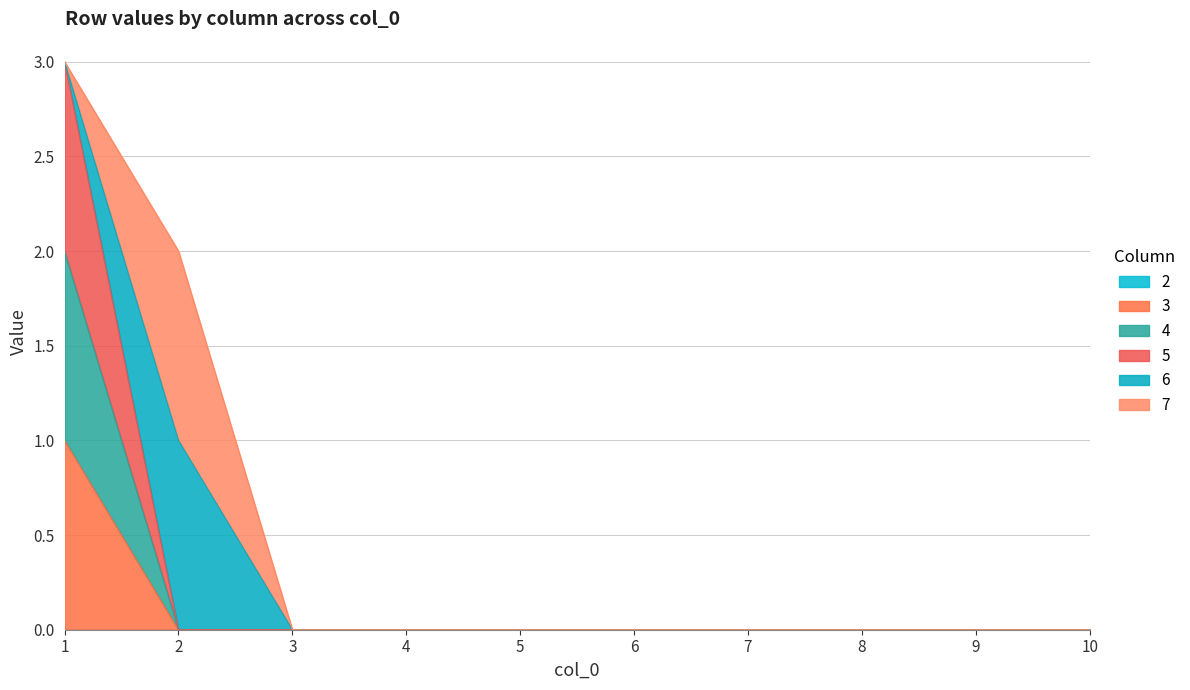

True or false: 3 has more than 2 points higher than both neighbors.

False